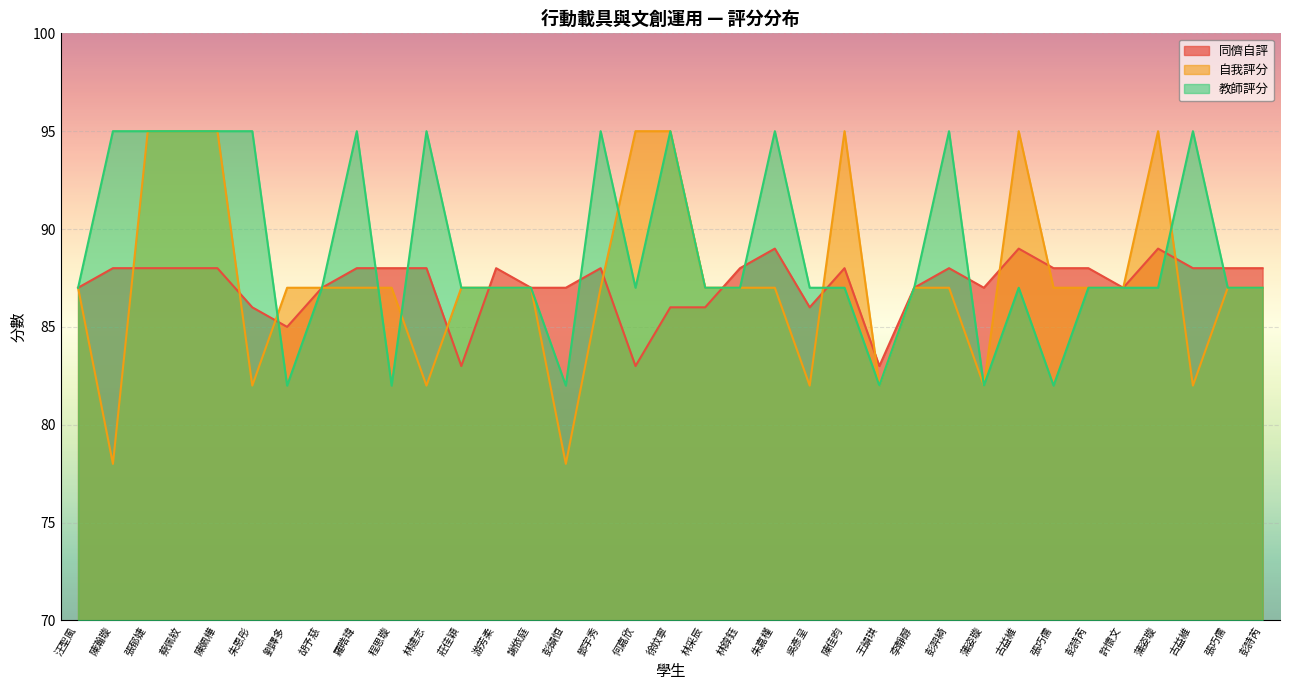

At which category is the sum across all series the highest?

張郁婕